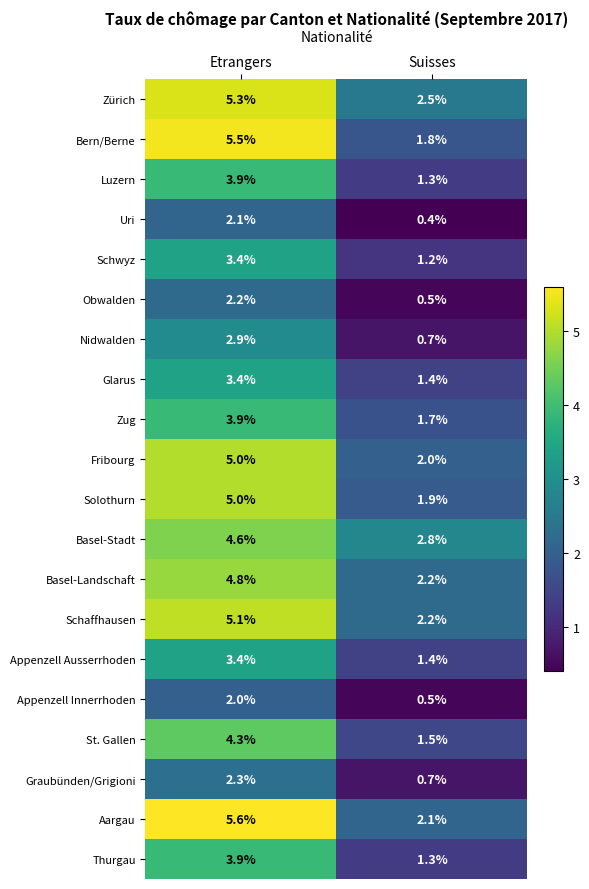

Which series has the largest total across all categories?

Zürich